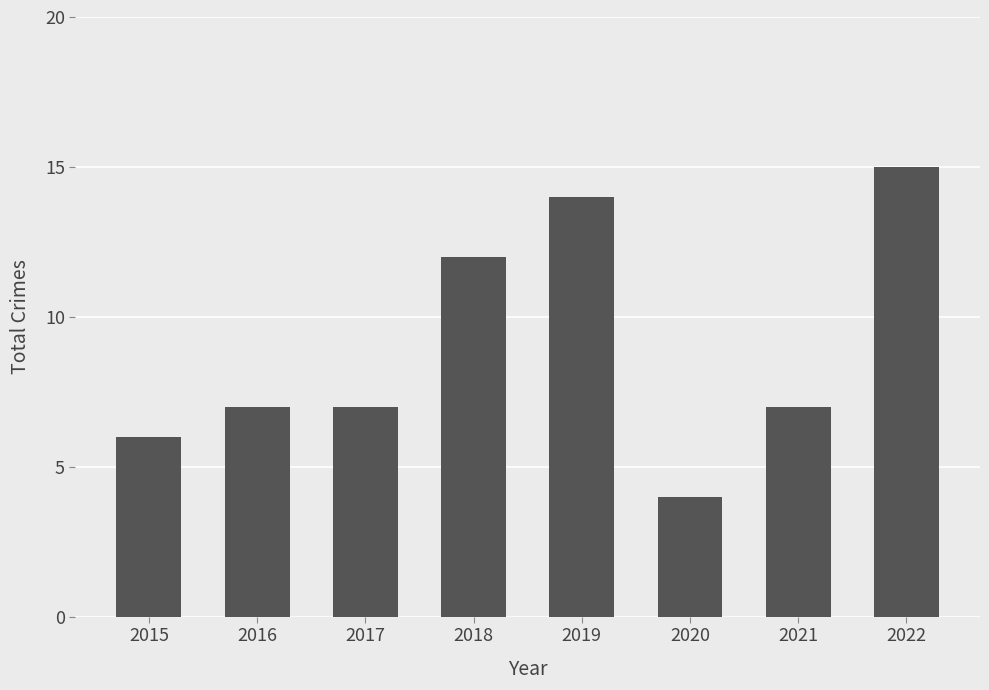

How many distinct data groups are displayed?

1